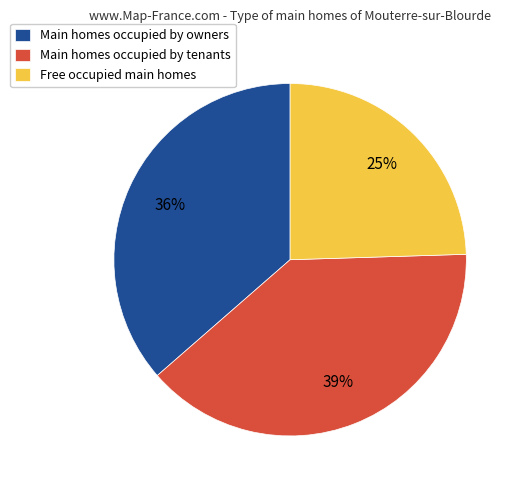

Is there any slice that represents more than half of the pie?

No